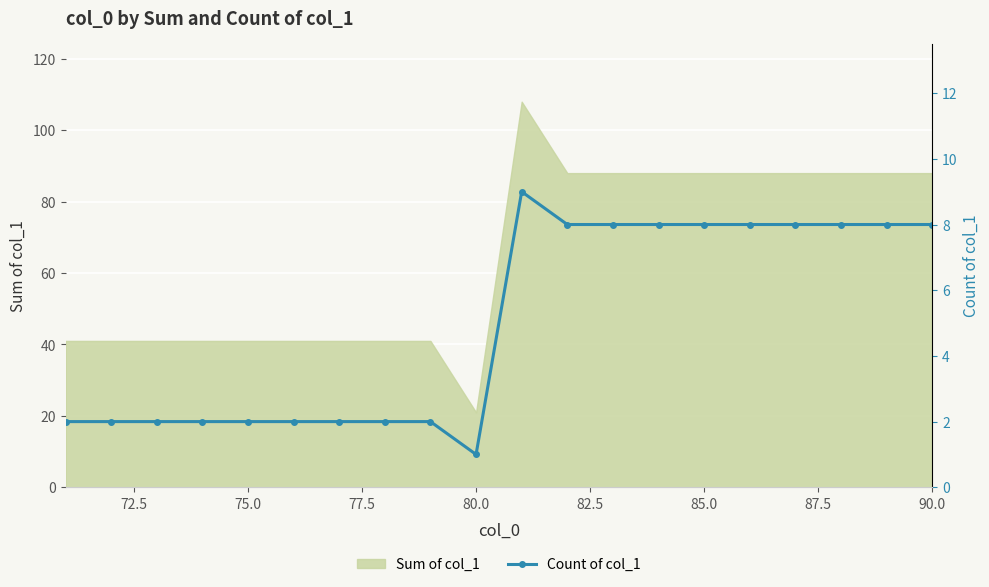

The value of Sum of col_1 at 85.0 is 32. True or false?

False